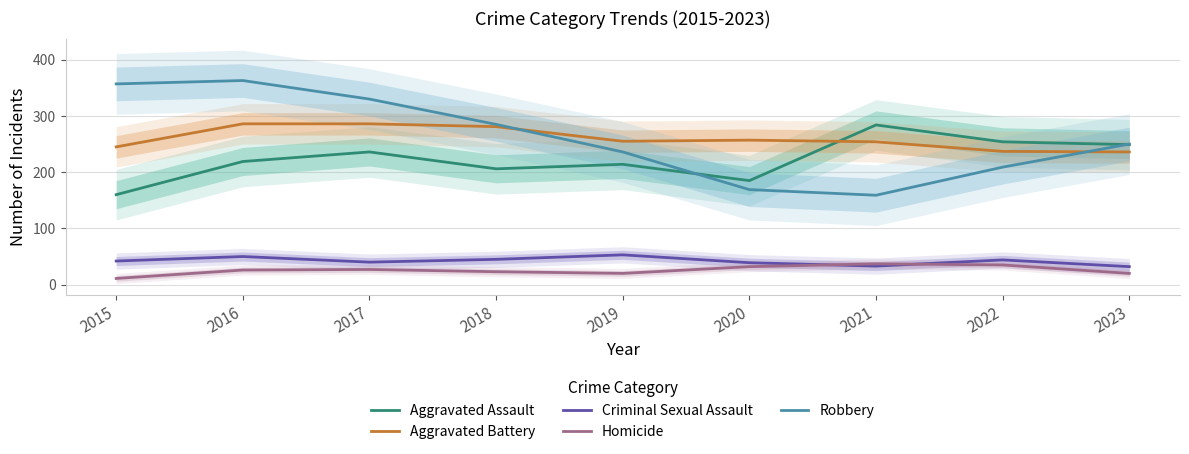

Which series ends up on top after the final intersection of Criminal Sexual Assault and Homicide?

Criminal Sexual Assault